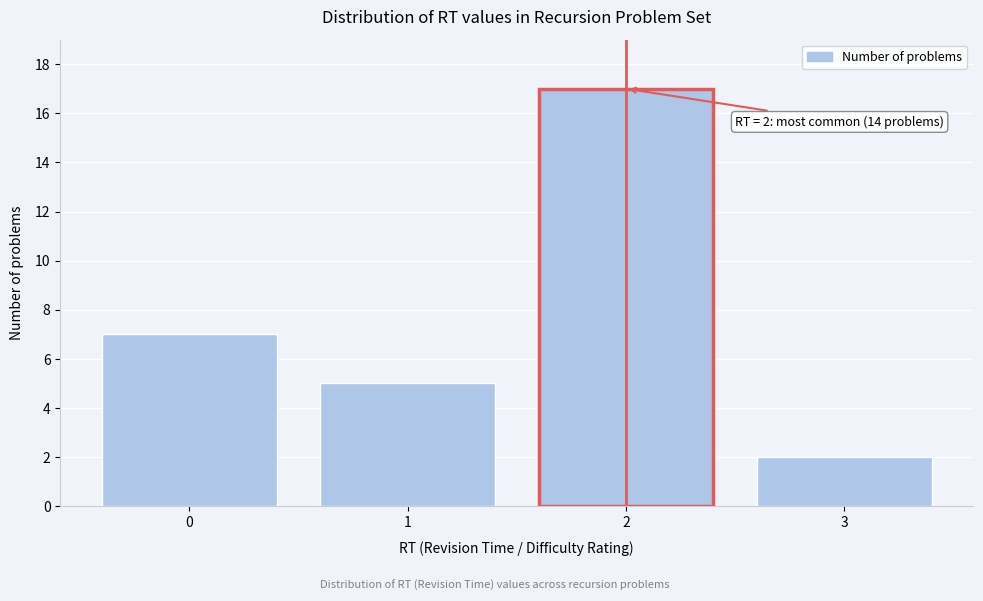

Reading right to left, extract all data points from this chart.

3=2	2=17	1=5	0=7